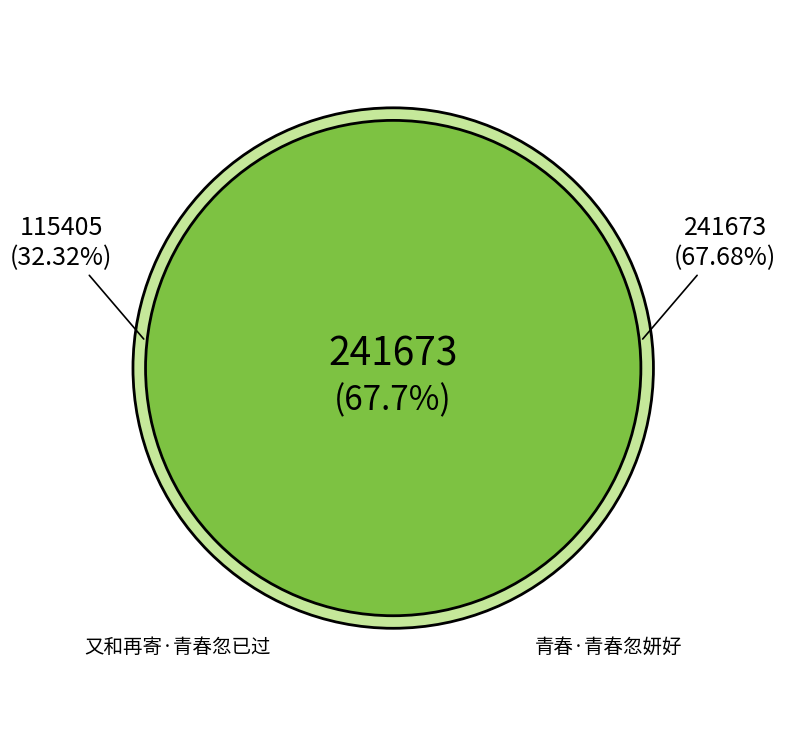

Is the sum of 又和再寄·青春忽已过 and 青春·青春忽妍好 greater than half?

Yes